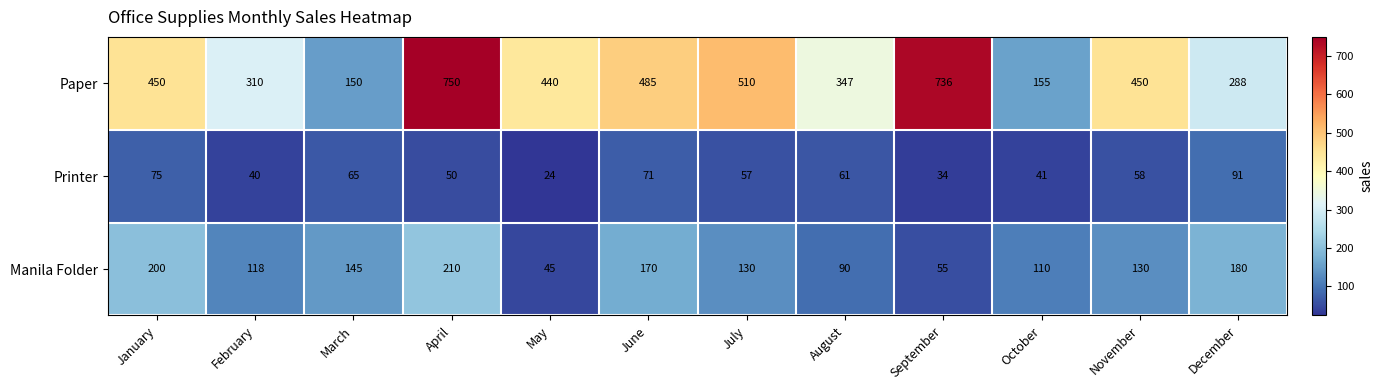

True or false: Paper has a value of 288 at December.

True